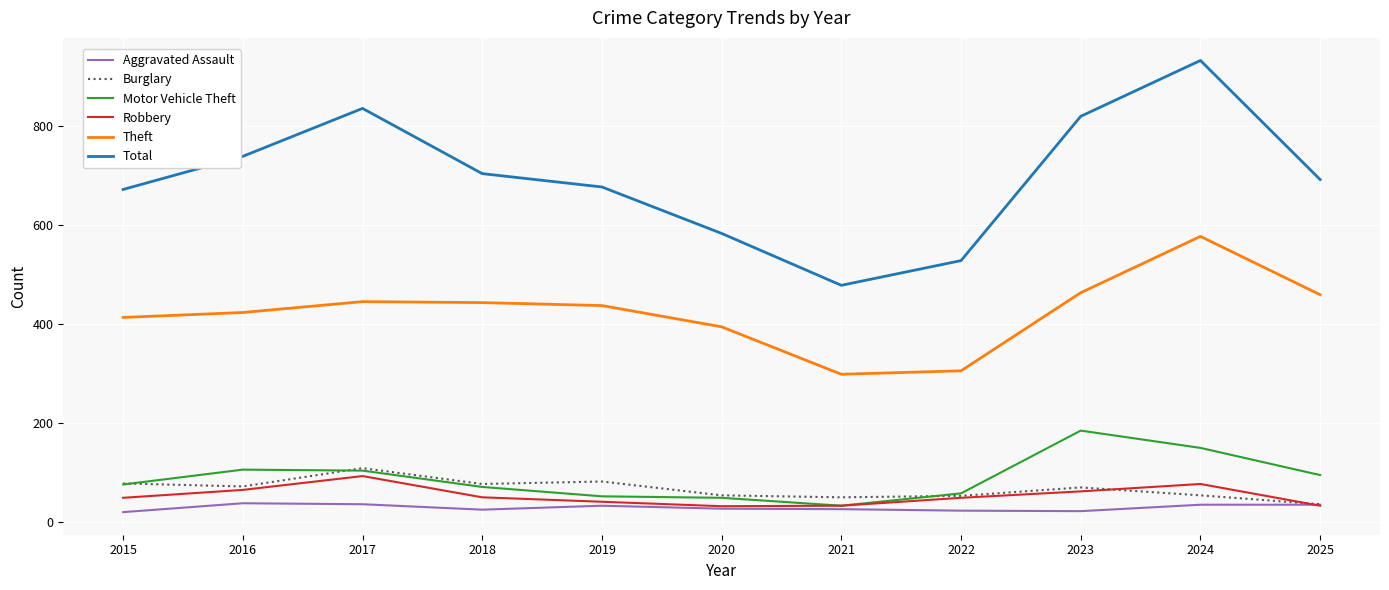

What are all the series names shown in the legend?

Aggravated Assault, Burglary, Motor Vehicle Theft, Robbery, Theft, Total